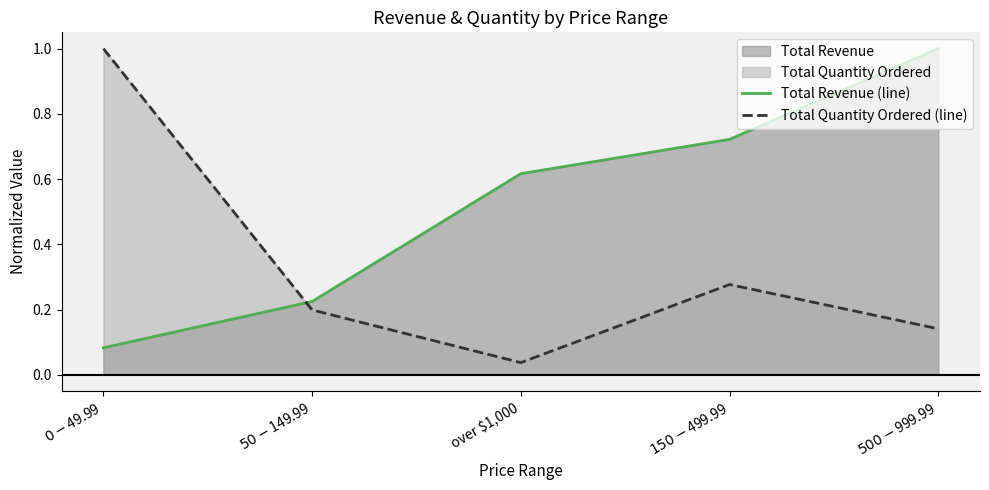

List the series in order of their overall mean, highest first.

Total Revenue (line), Total Quantity Ordered (line)